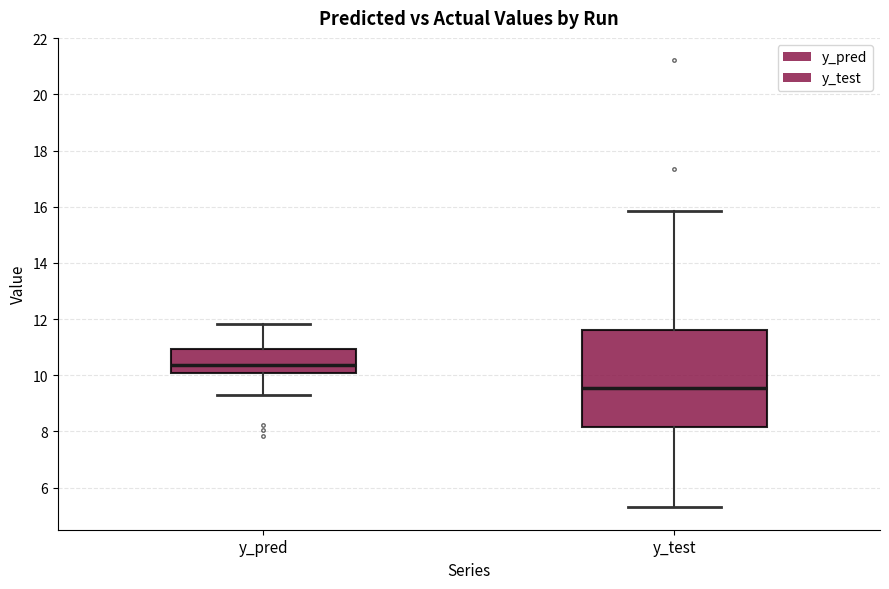

Reading left to right, read every box against the y-axis: the position of its median line, the range the box covers, and the ends of its whiskers. The values are not printed on the chart, so give them approximately, as read against the axis.

y_pred: median 10.4, box 10.0 to 11.0, whiskers 9.2 to 11.8
y_test: median 9.6, box 8.2 to 11.6, whiskers 5.2 to 15.8